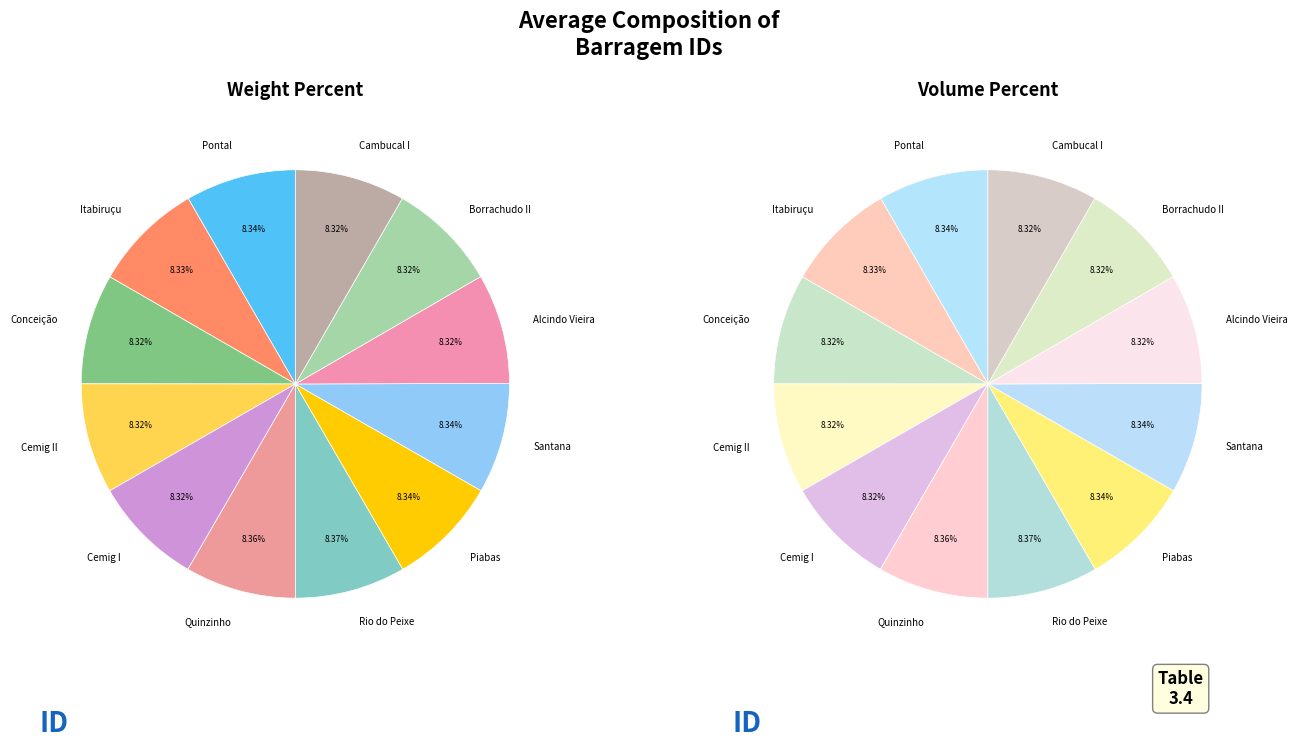

Which slice is the largest?

Rio do Peixe